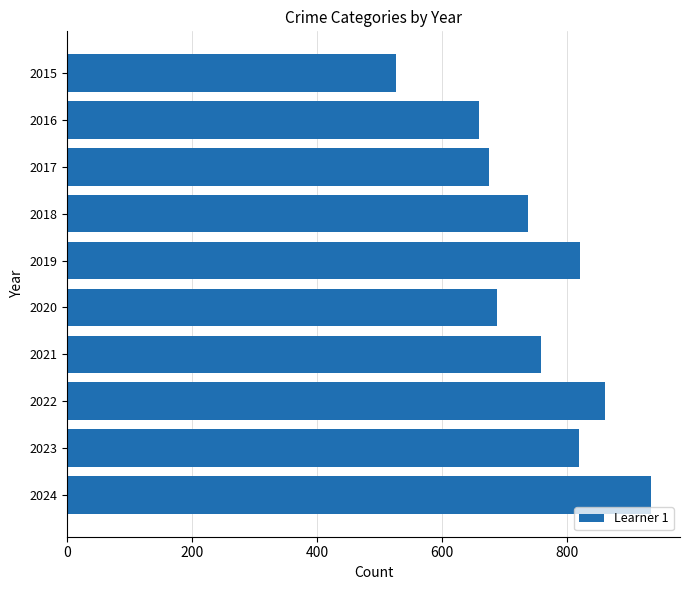

True or false: the data shows 274 at 2017.

False